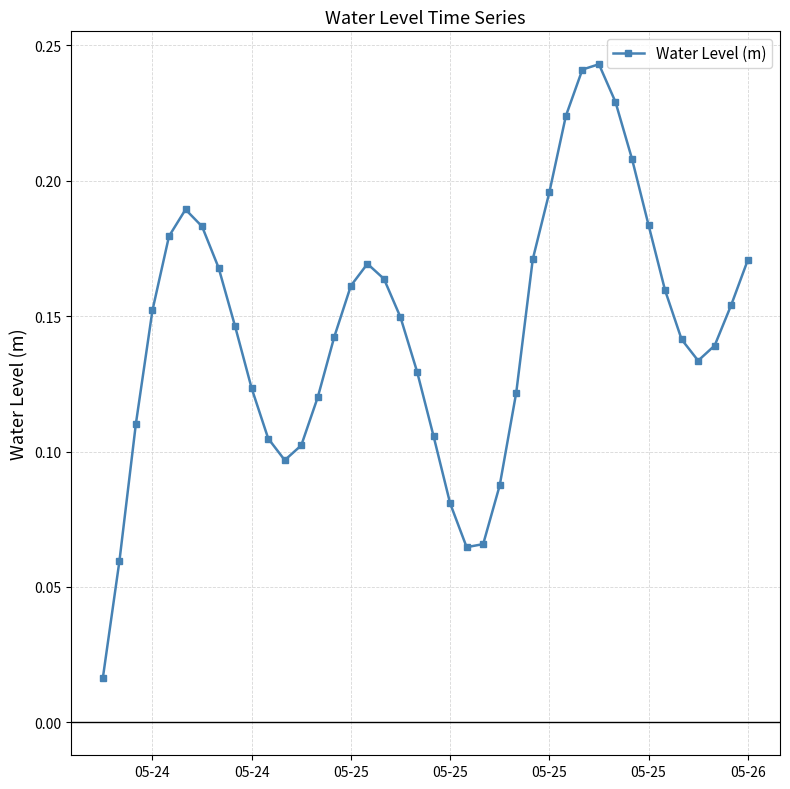

True or false: there are more than 1 points higher than both neighbors.

True